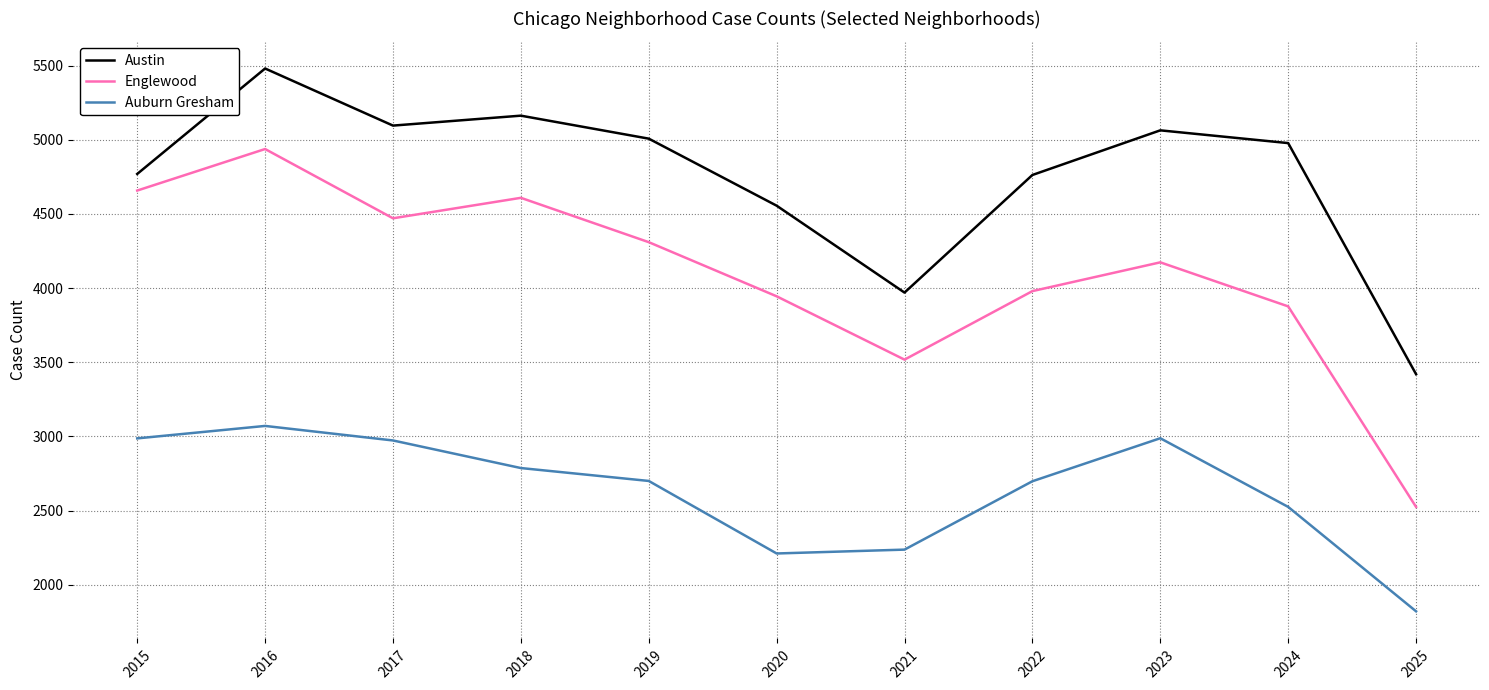

At which category does the chart reach its minimum across all series?

2025